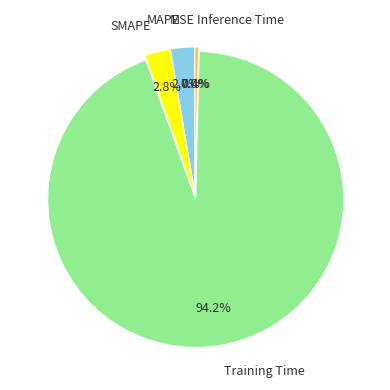

How much of the chart is everything except Inference Time?

99.6%